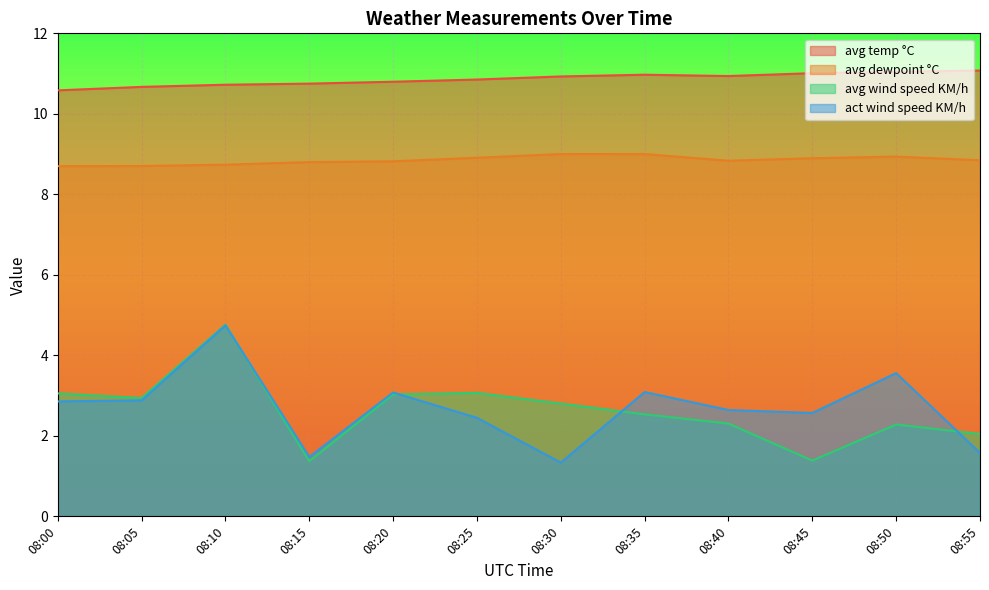

Which has a higher value, 08:30 or 08:05?

08:30